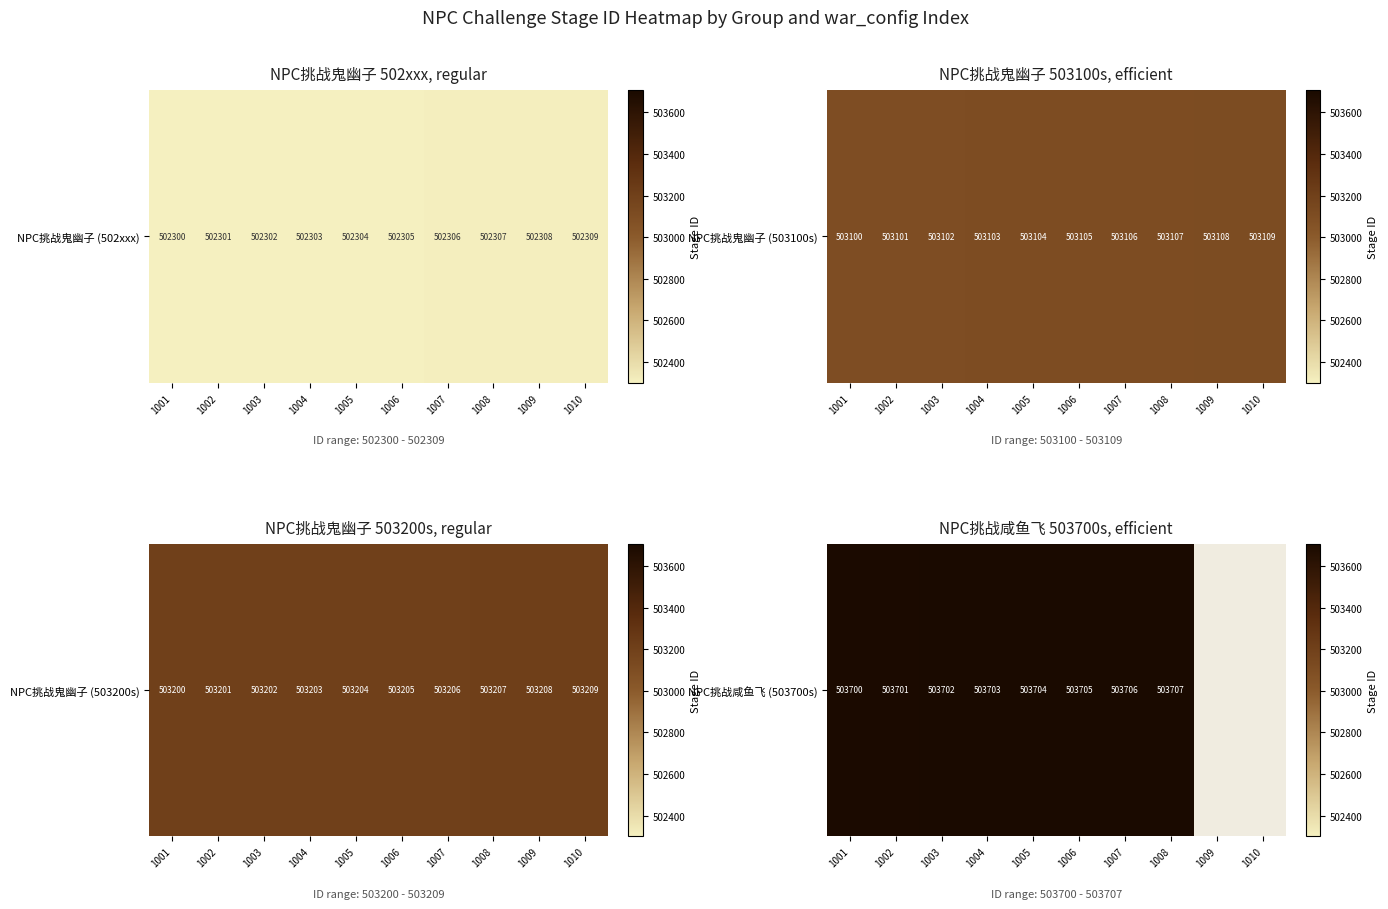

Which has a higher value, 1010 or 1008?

1008